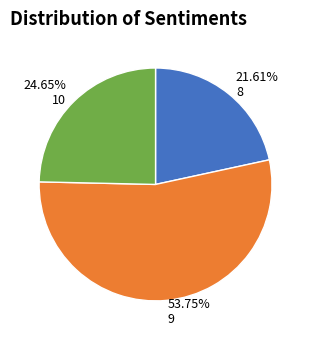

To the nearest percent, what is the difference between the largest and smallest slice percentages?

32%